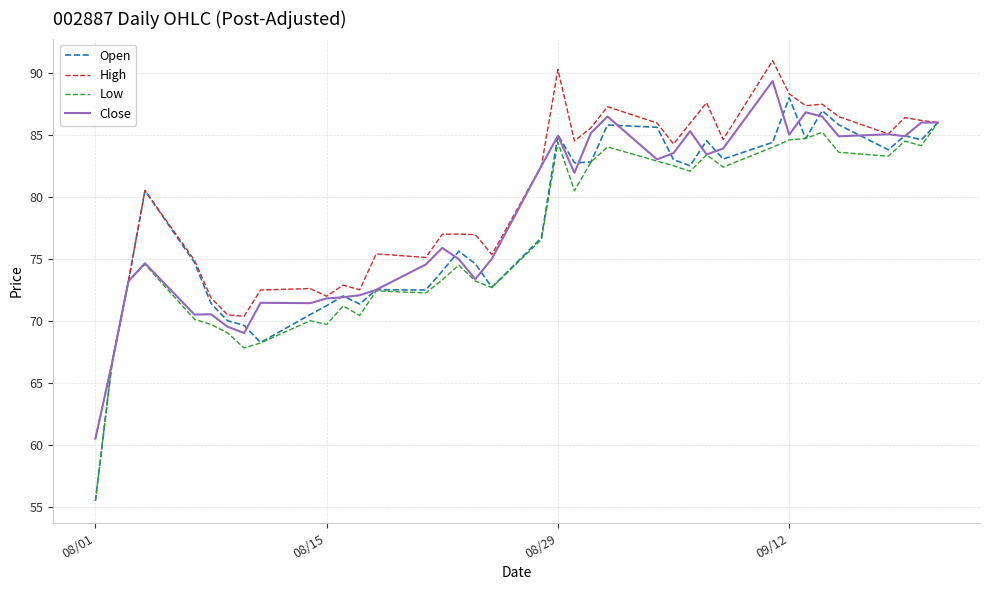

What is the maximum value shown in the chart?

91.0